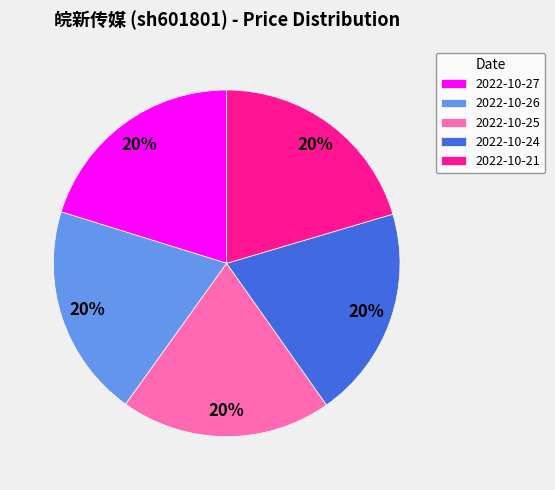

Is it true that 2022-10-25 is 12% of the pie?

False